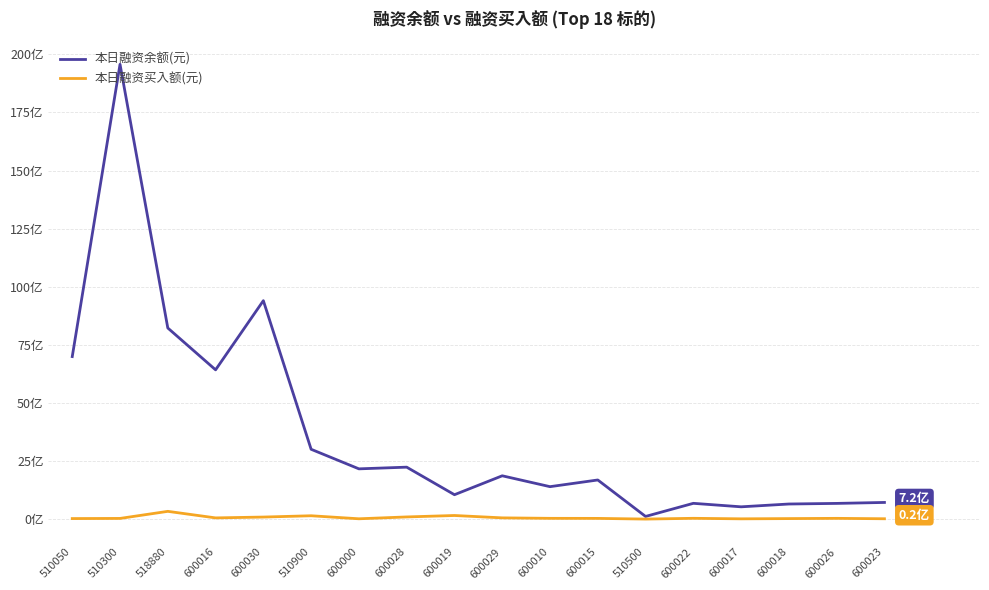

Which series has the widest spread of values?

本日融资余额(元)